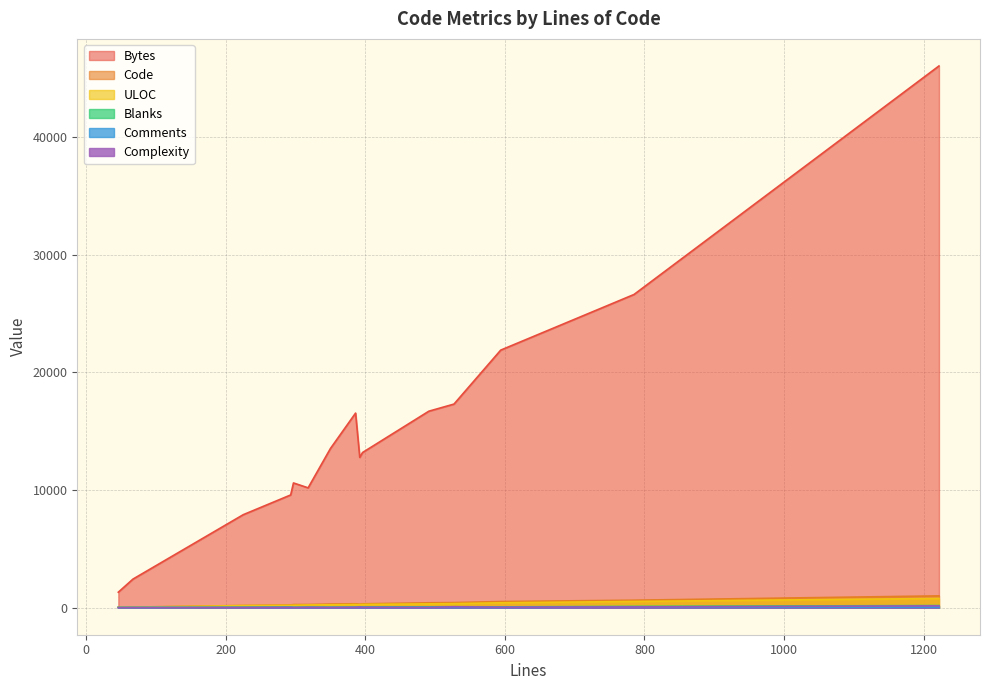

How many values in the Comments series exceed 14?

6